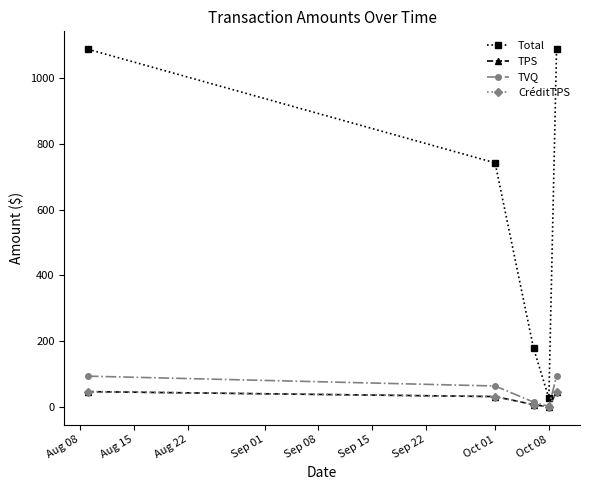

At which category is the sum across all series the highest?

Aug 08